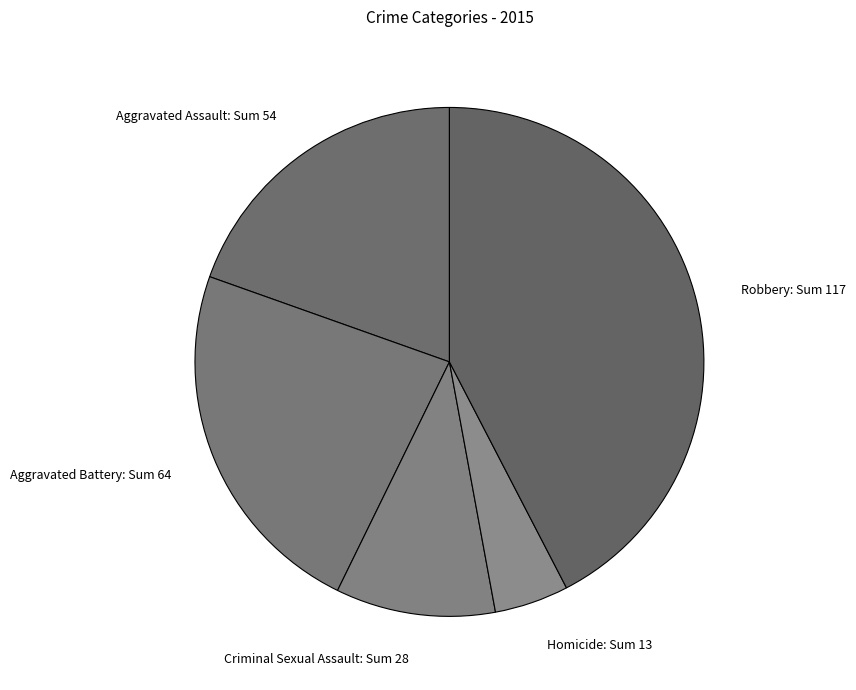

Which category has the smallest portion of the pie?

Homicide